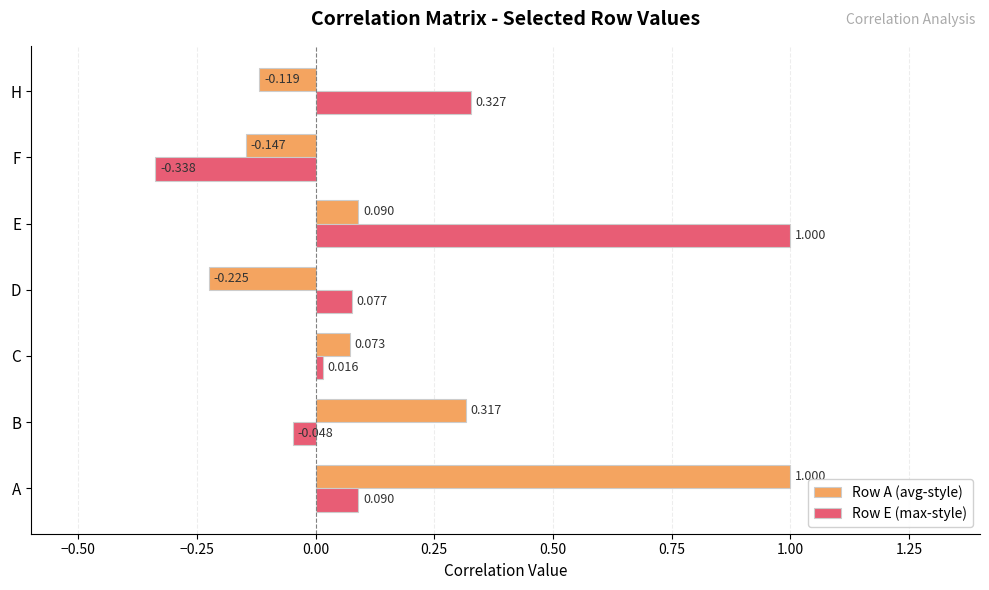

At which label is Row E (max-style) closest to 0?

C